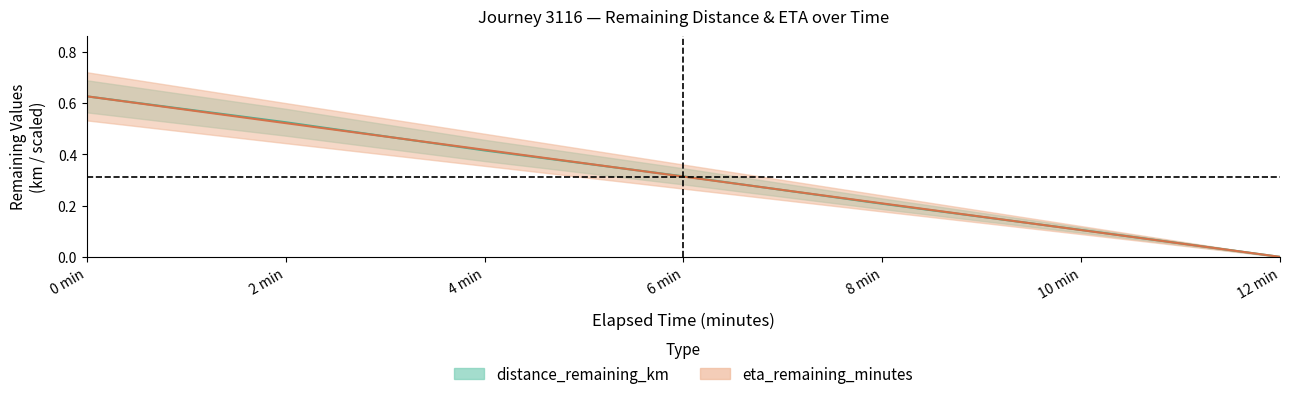

Which series has the widest spread of values?

distance_remaining_km